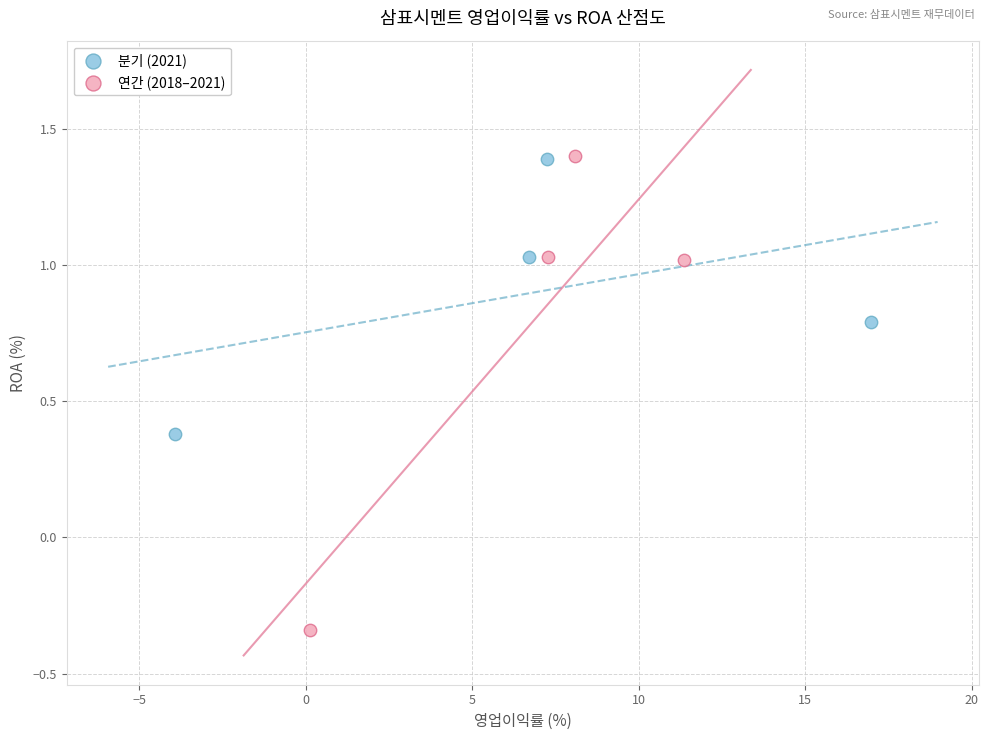

Which series has the largest Y range (max minus min)?

연간 (2018–2021)